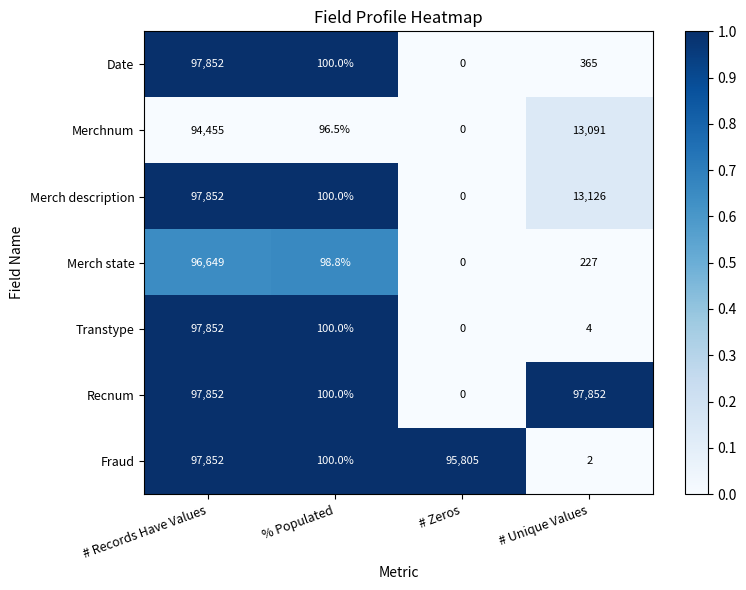

Reading left to right, extract all data points from this chart.

Date: # Records Have Values=97852.0	% Populated=100.0	# Zeros=0.0	# Unique Values=365.0
Merchnum: # Records Have Values=94455.0	% Populated=96.5	# Zeros=0.0	# Unique Values=13091.0
Merch description: # Records Have Values=97852.0	% Populated=100.0	# Zeros=0.0	# Unique Values=13126.0
Merch state: # Records Have Values=96649.0	% Populated=98.8	# Zeros=0.0	# Unique Values=227.0
Transtype: # Records Have Values=97852.0	% Populated=100.0	# Zeros=0.0	# Unique Values=4.0
Recnum: # Records Have Values=97852.0	% Populated=100.0	# Zeros=0.0	# Unique Values=97852.0
Fraud: # Records Have Values=97852.0	% Populated=100.0	# Zeros=95805.0	# Unique Values=2.0